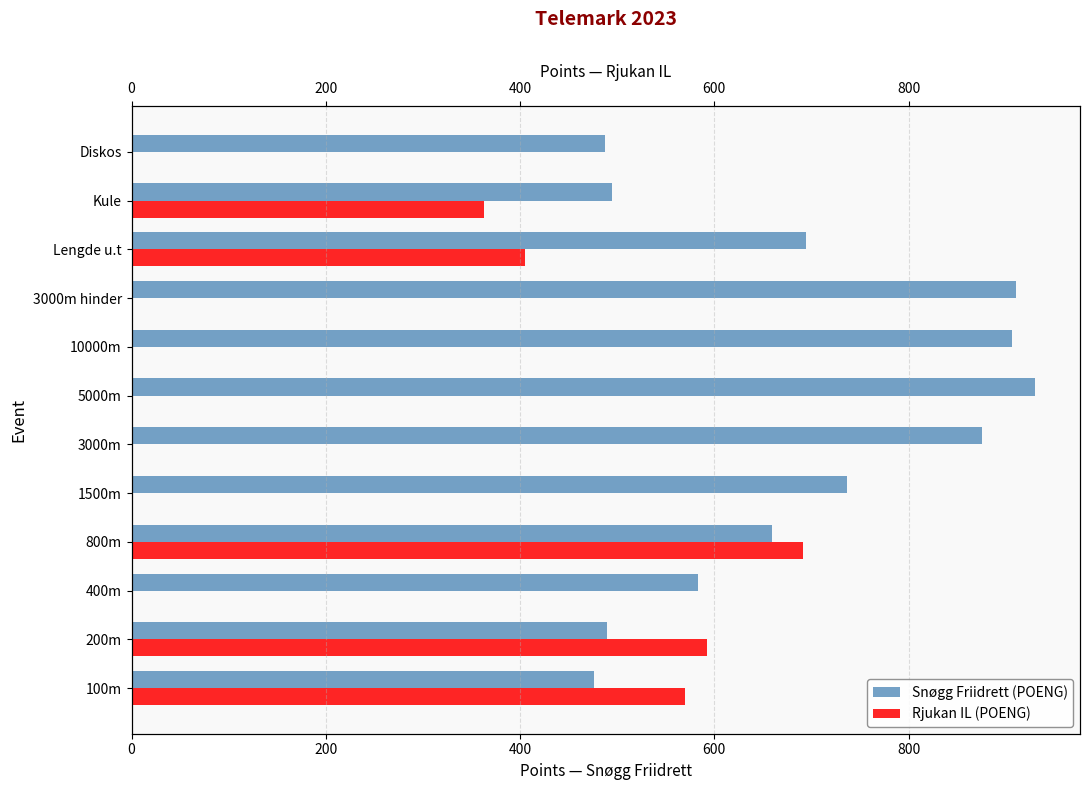

What is the total value across all series at Diskos?

487